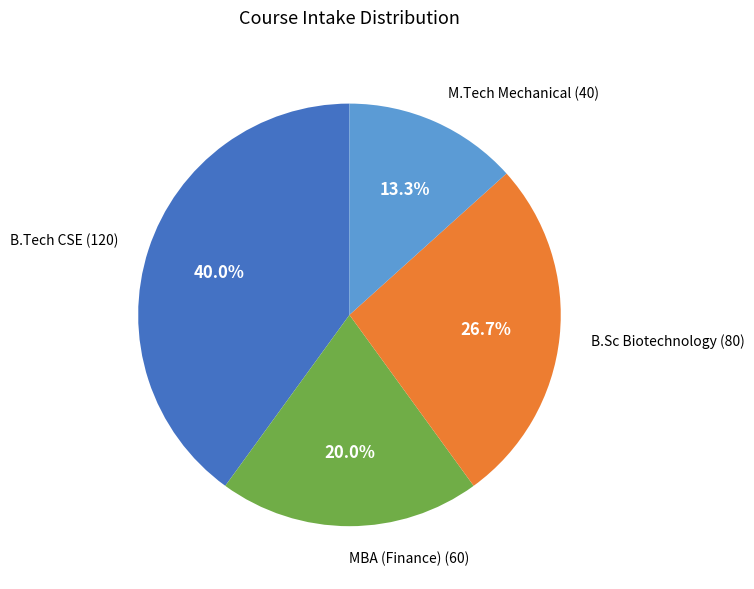

Do M.Tech Mechanical and MBA (Finance) together represent more than half of the pie?

No